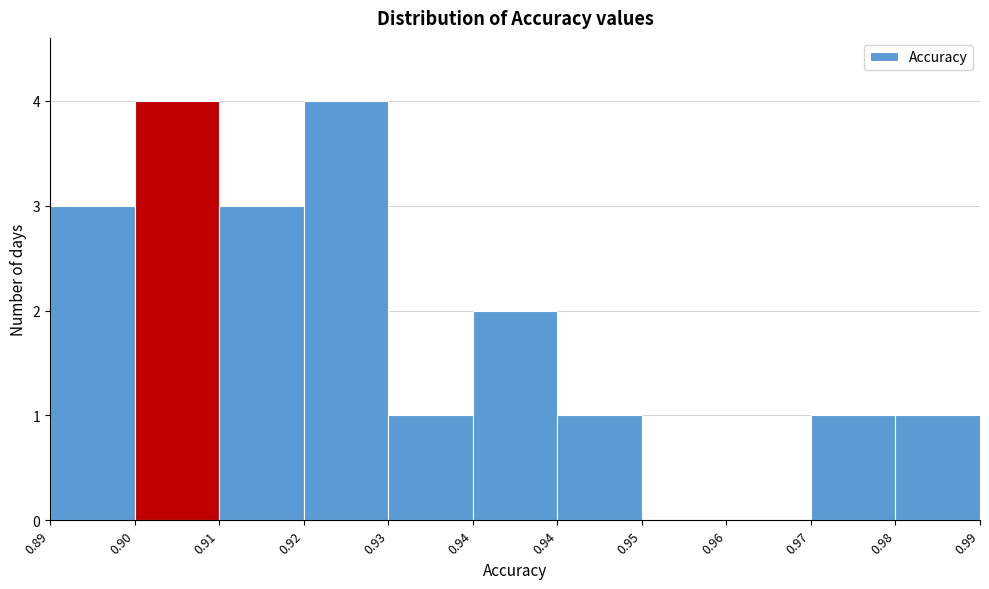

Are the bars horizontal?

No